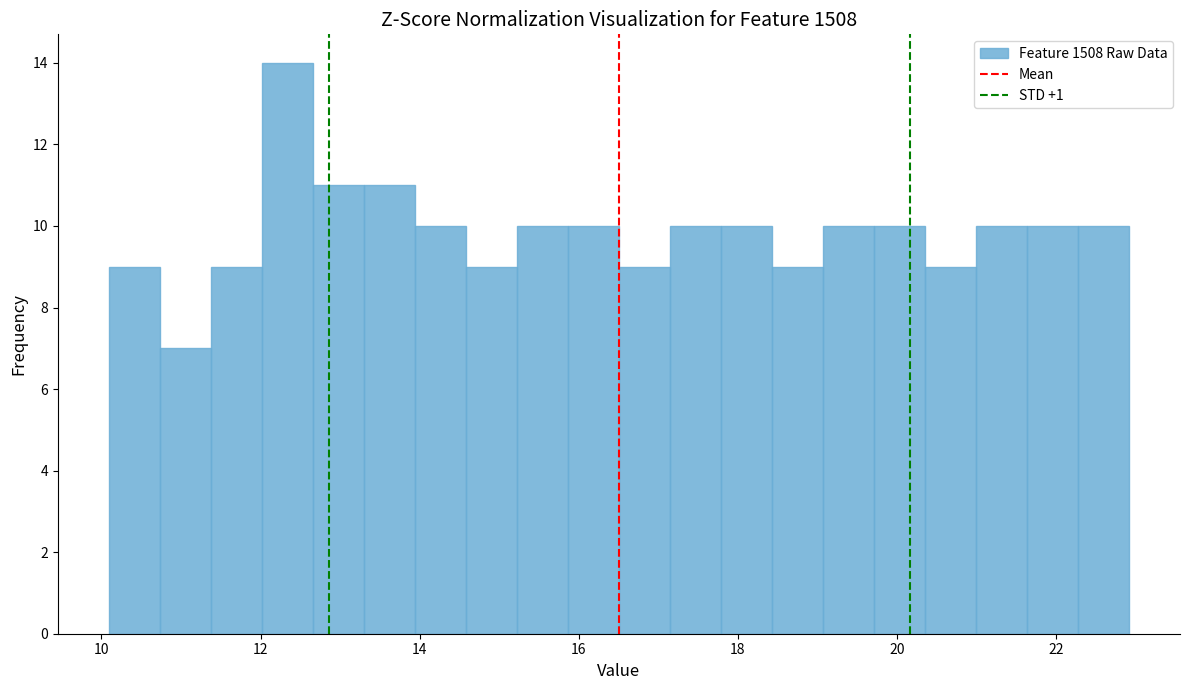

Around what value on the x-axis is the tallest bar? Give the approximate position of its centre, as read against the axis.

12.4